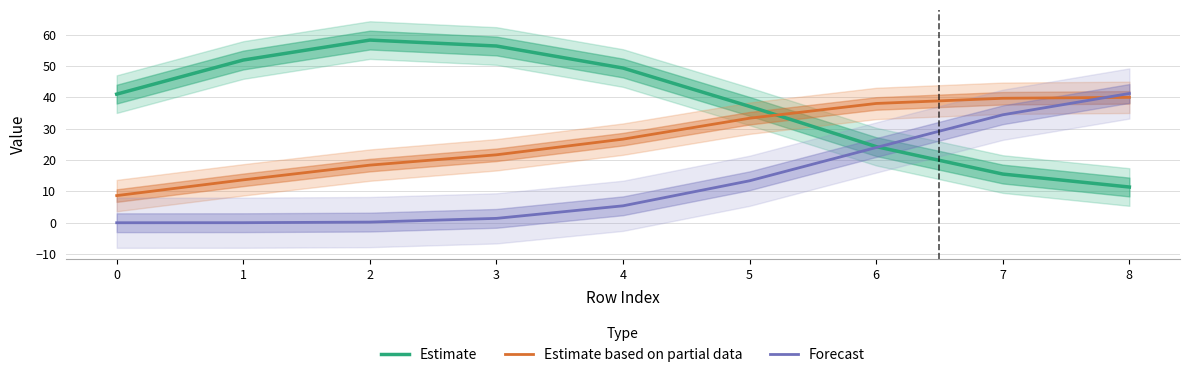

The value of Estimate based on partial data at 1 is 3.1. True or false?

False